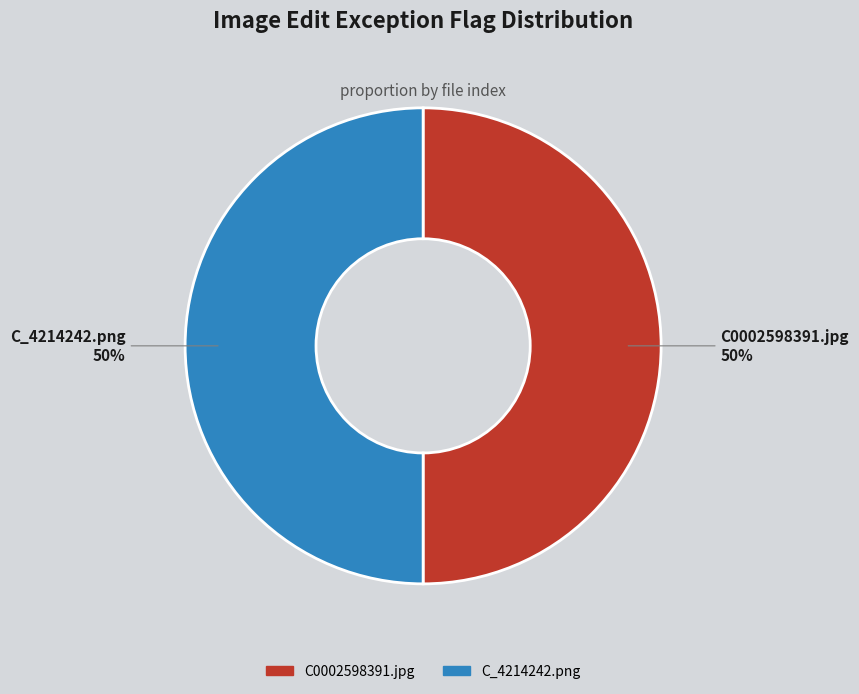

To the nearest percent, what percentage of the pie is C_4214242.png?

50%